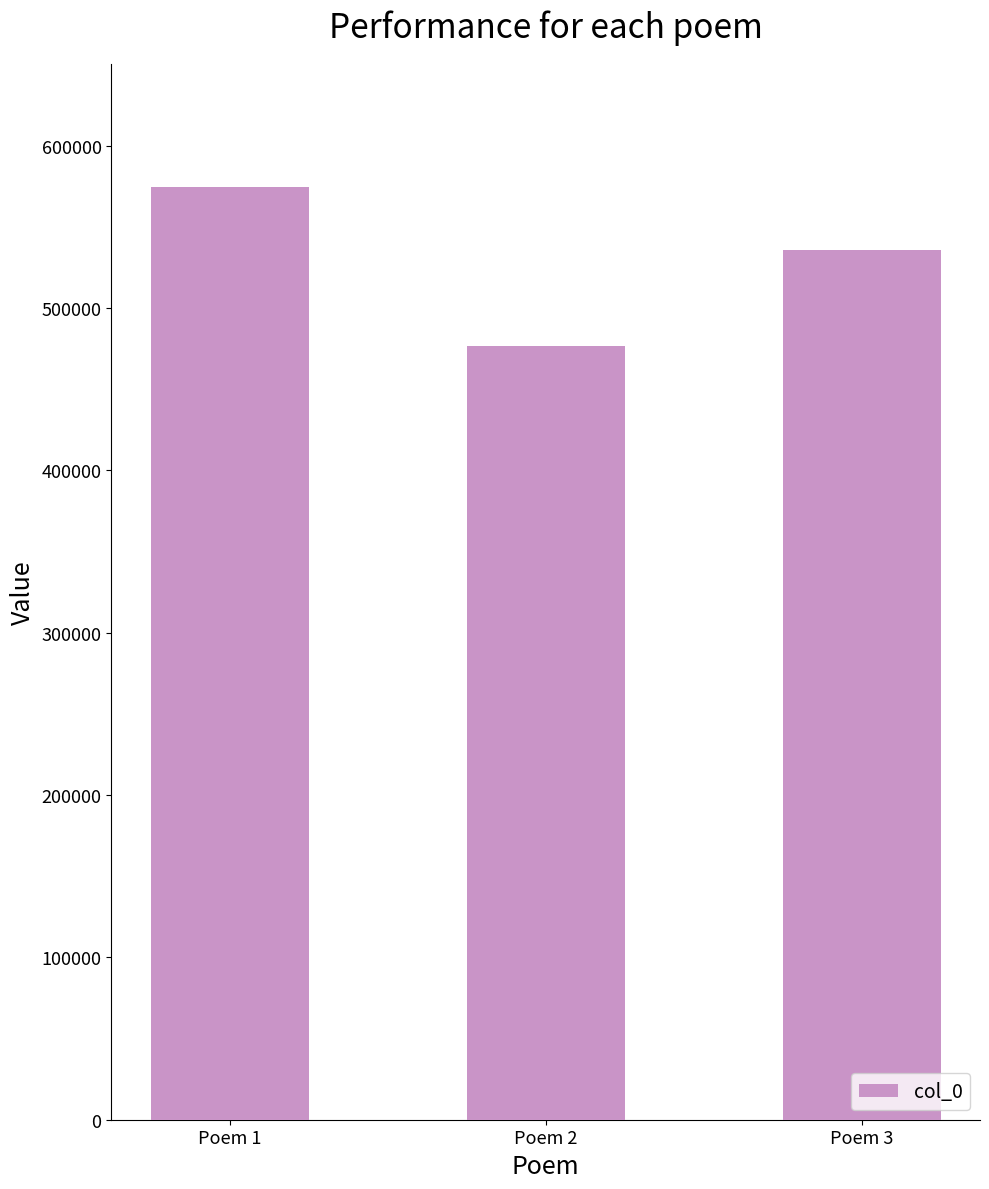

Reading left to right, list all the values displayed in this chart.

Poem 1=574595	Poem 2=476822	Poem 3=535611